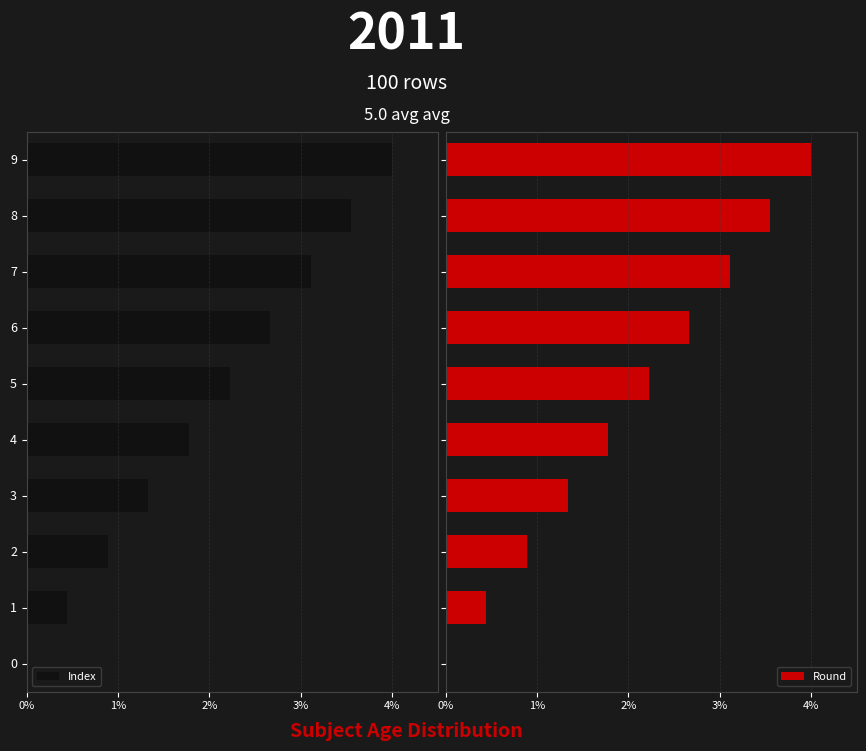

How many data points does each series have?

10